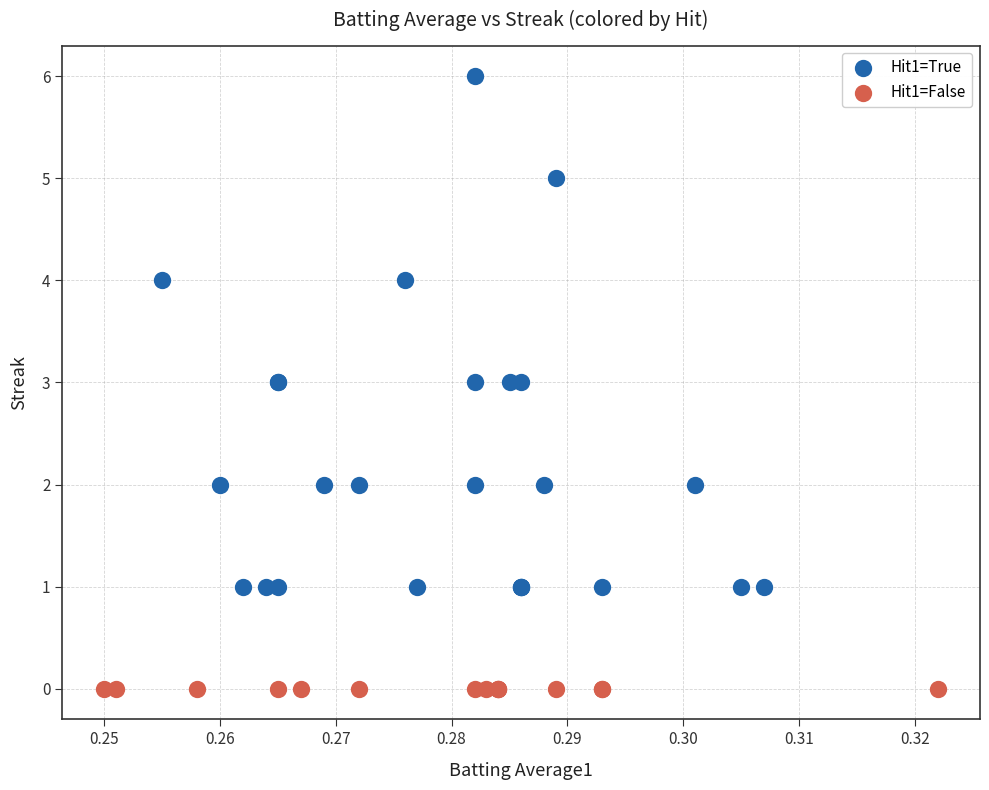

Which series contains the lowest Y value?

Hit1=False